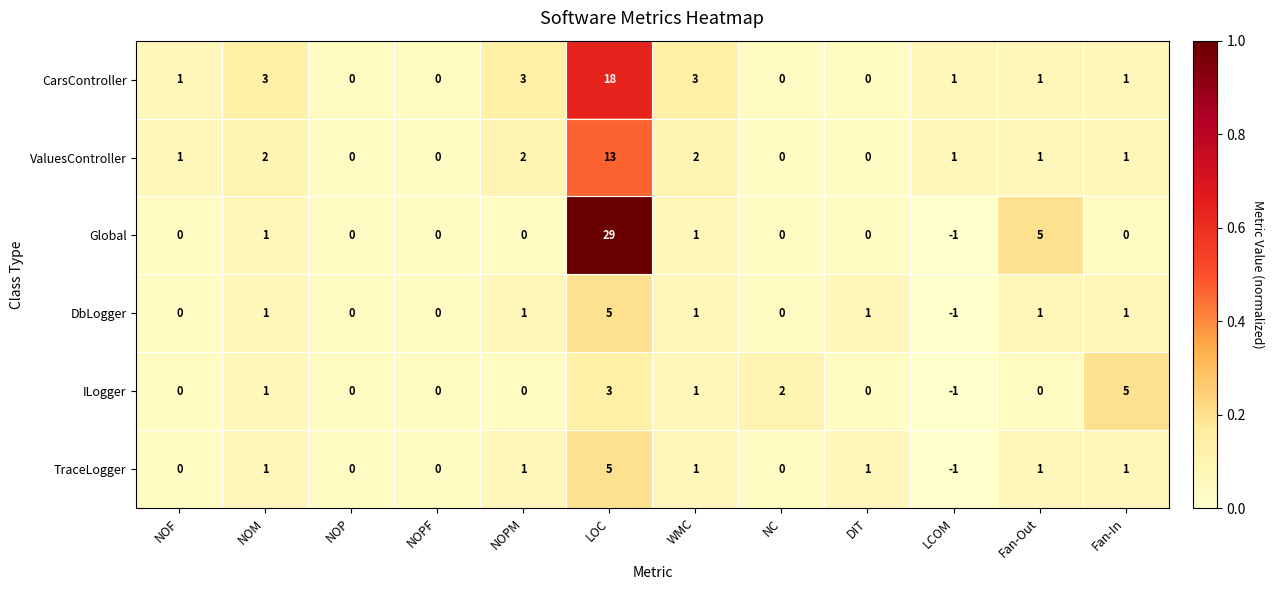

Between NOF and NOM, which series saw the biggest shift?

CarsController